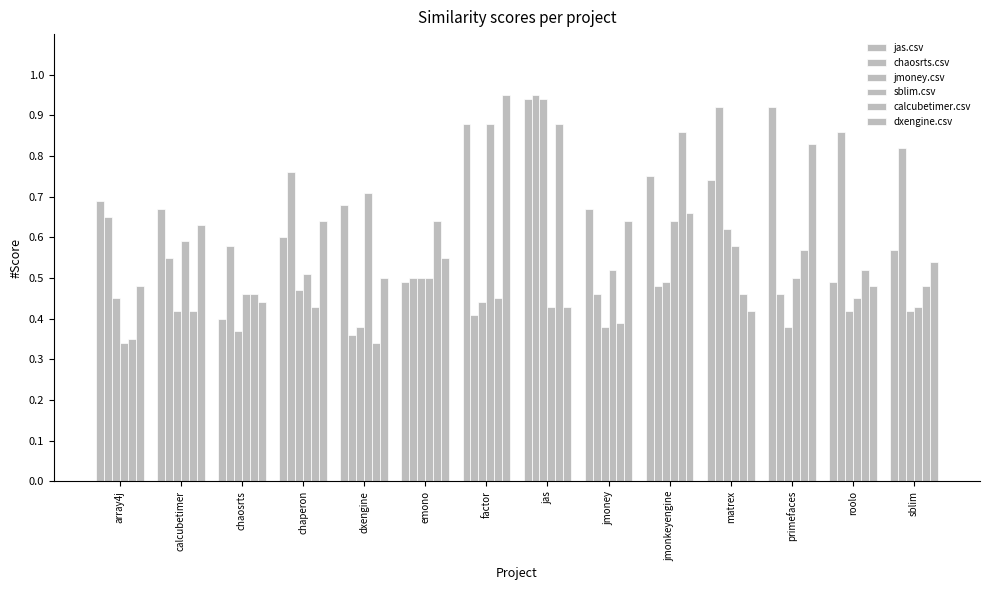

At factor, list the series in order from largest to smallest.

dxengine.csv, jas.csv, sblim.csv, calcubetimer.csv, jmoney.csv, chaosrts.csv